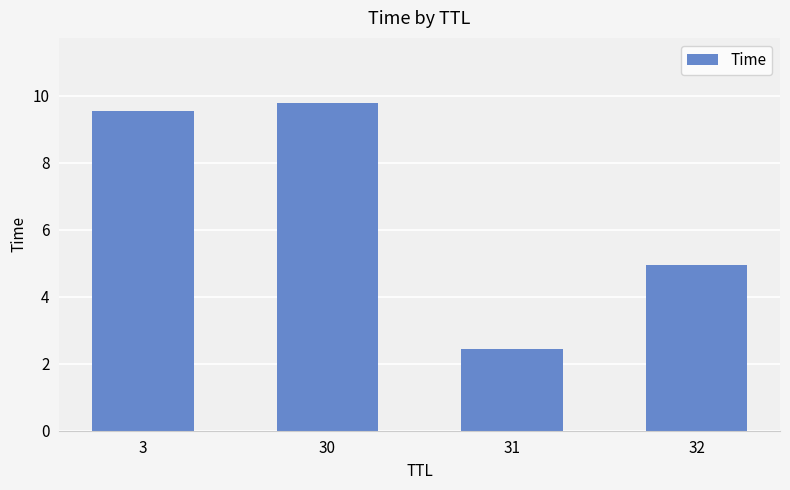

Reading right to left, transcribe all the data shown in this chart.

4.9	2.4	9.8	9.6